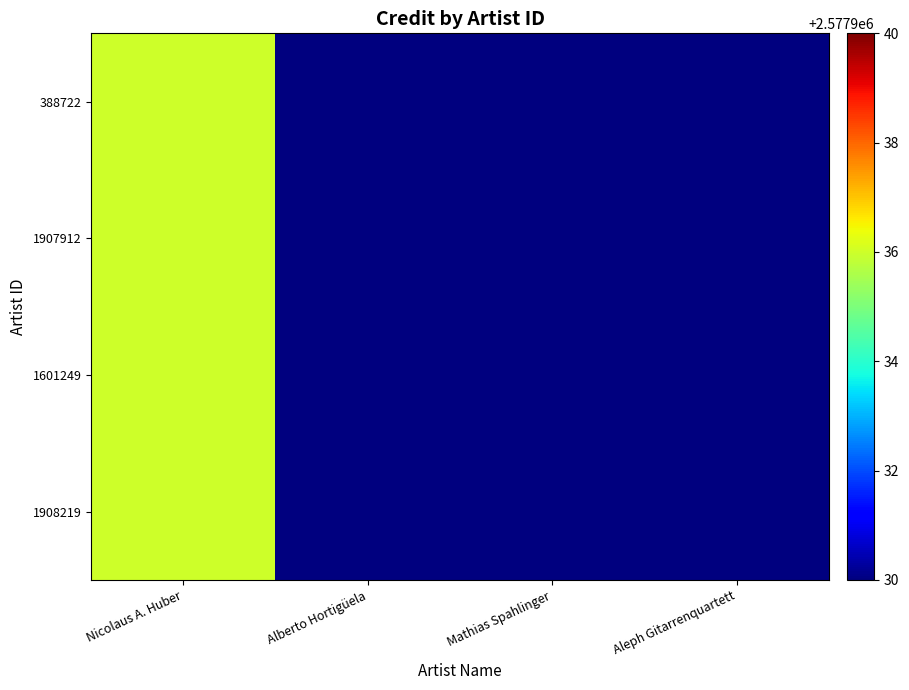

Which has a higher value, Mathias Spahlinger or Aleph Gitarrenquartett?

Mathias Spahlinger